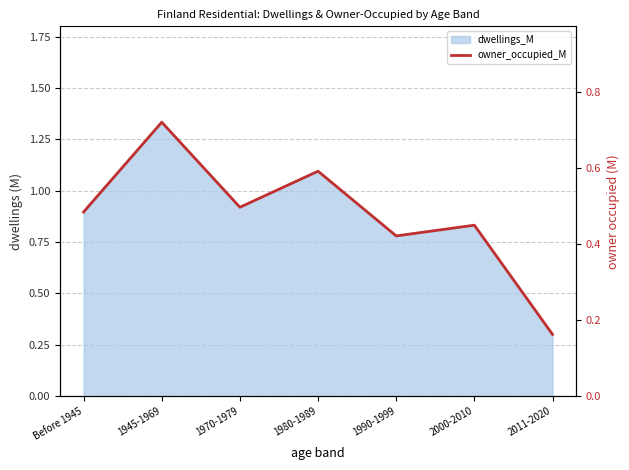

How many interior local valleys (lower than both neighbors) does the data have?

2